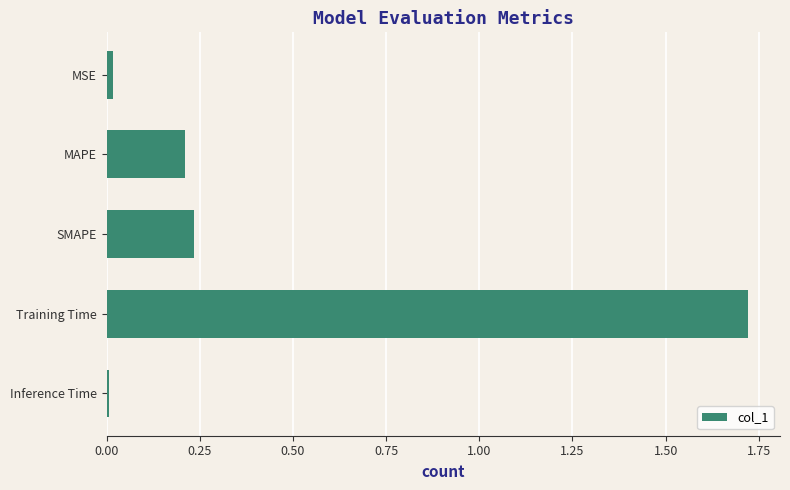

At which category does the chart reach its peak across all series?

Training Time